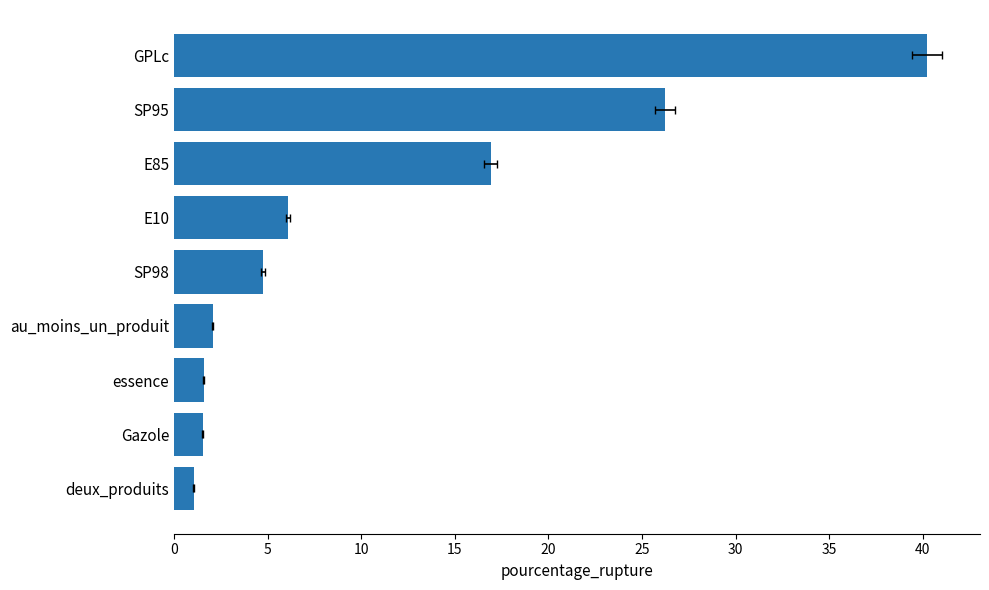

How many distinct data groups are displayed?

1